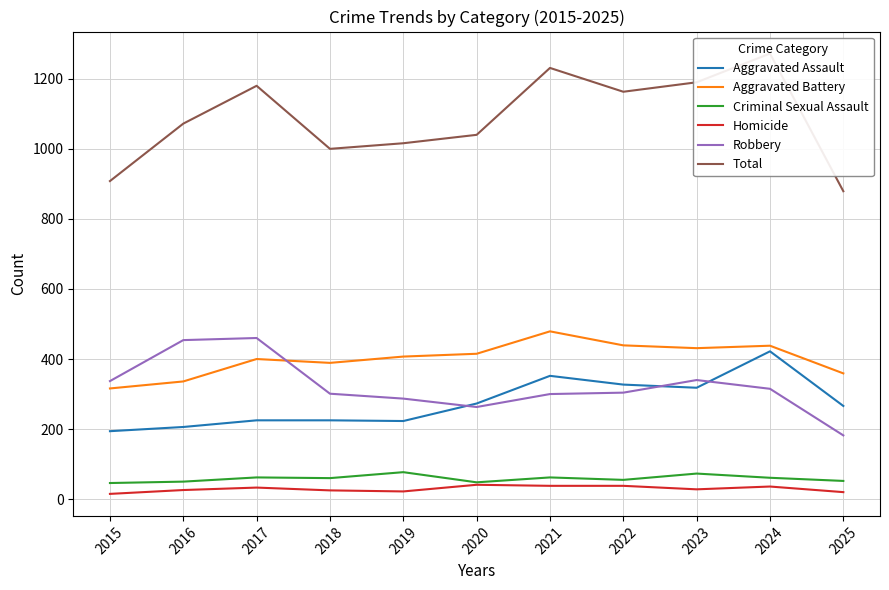

True or false: Homicide has more than 2 interior local peaks.

True